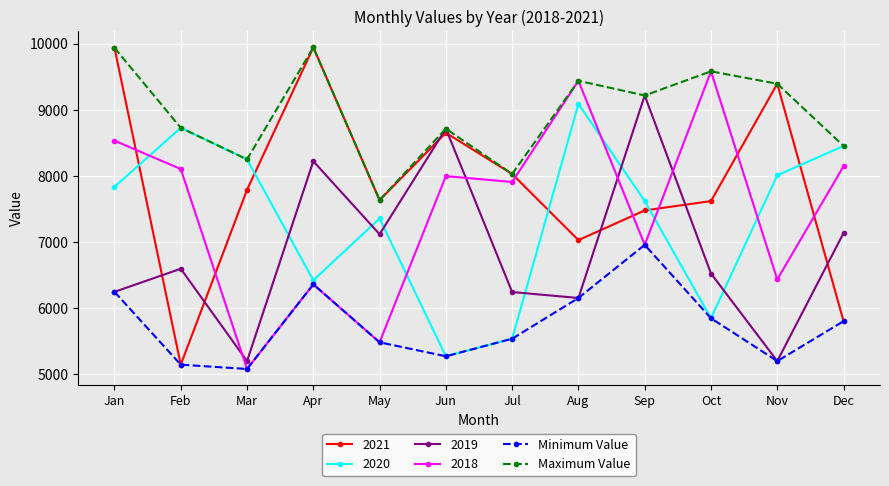

Which series has the largest range (max minus min)?

2021